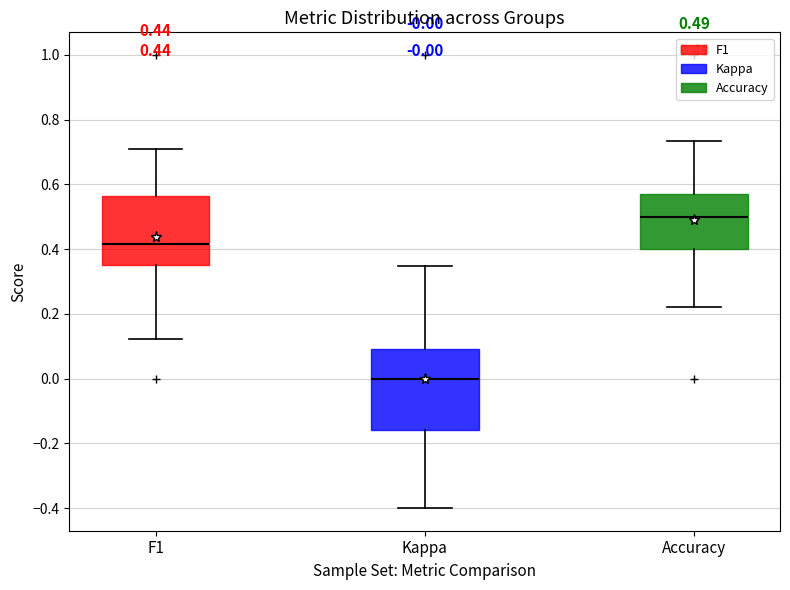

Which box's median line is the lowest?

Kappa